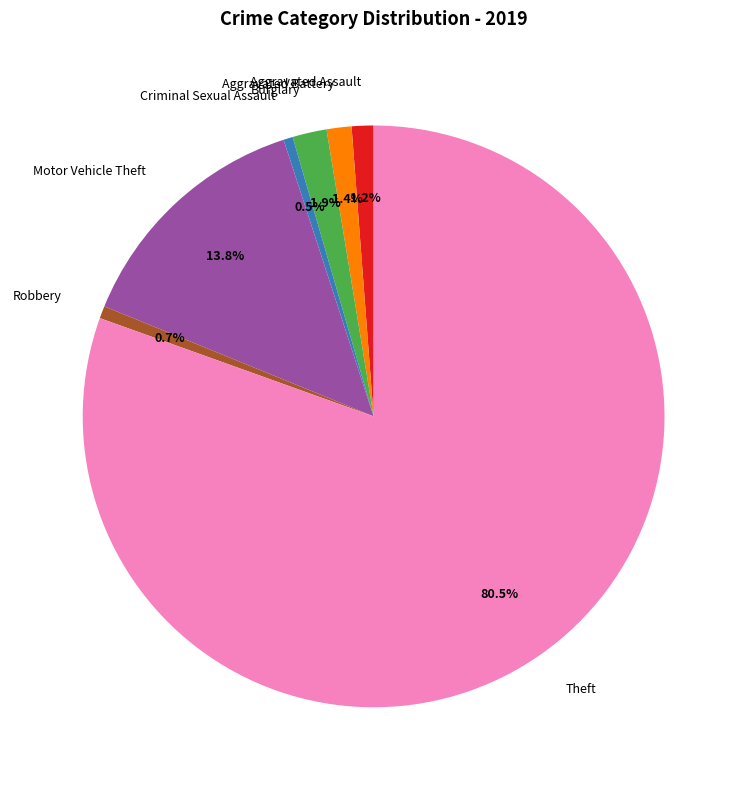

Count the number of slices in the pie.

7